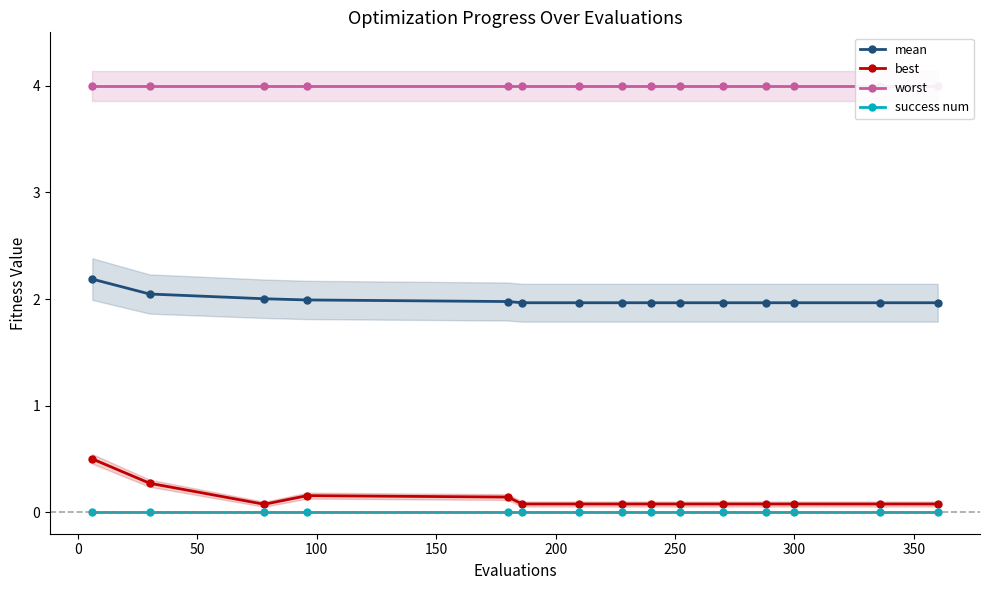

What is the sum of all worst values?

60.0